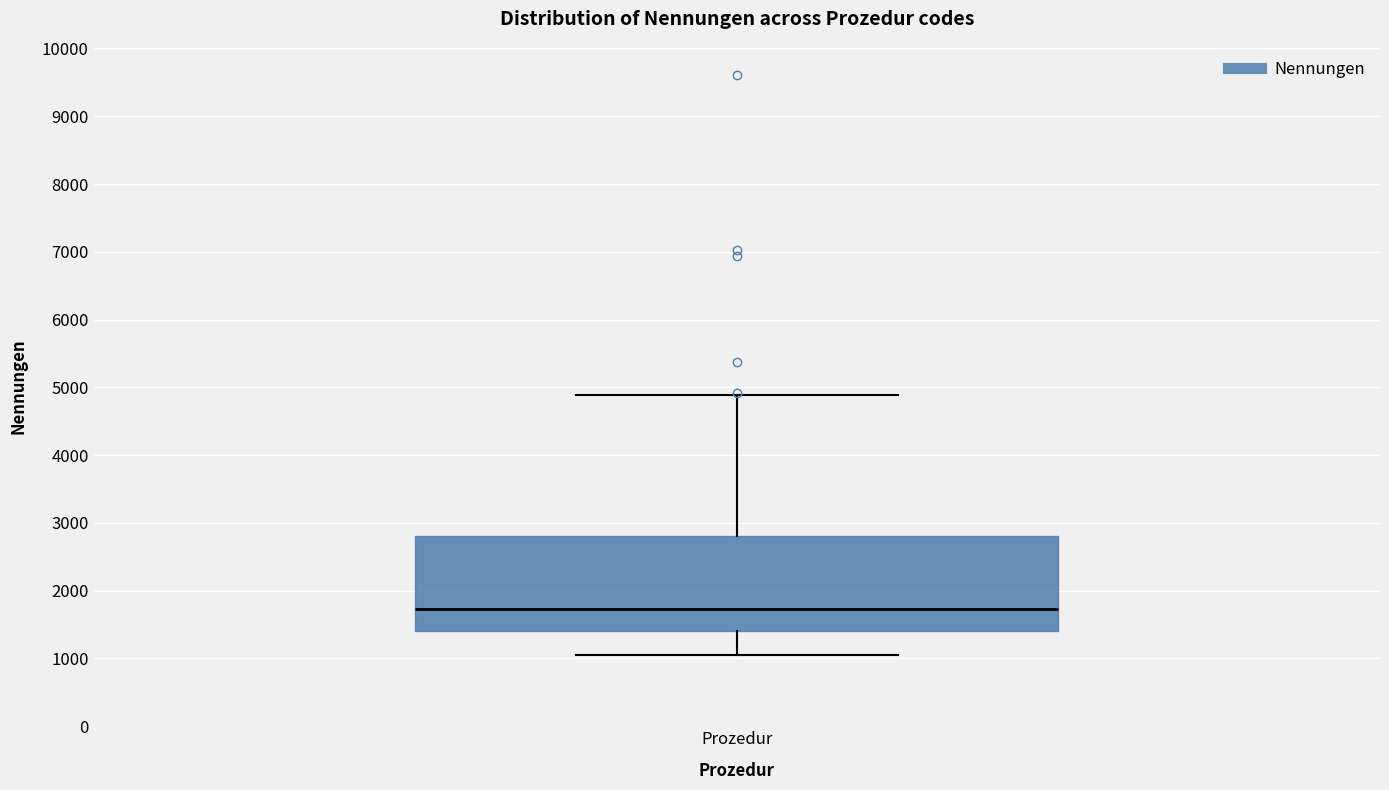

Transcribe this box plot: give where the median line is, the range the box spans, and where the two whiskers end, as read against the y-axis. The values are not printed on the chart, so give them approximately, as read against the axis.

median 1700, box 1400 to 2800, whiskers 1100 to 4900